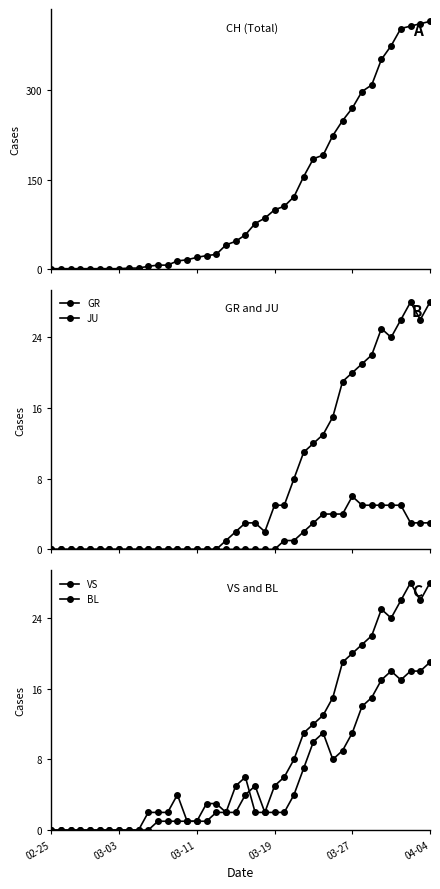

At which category does the chart reach its peak across all series?

04-04